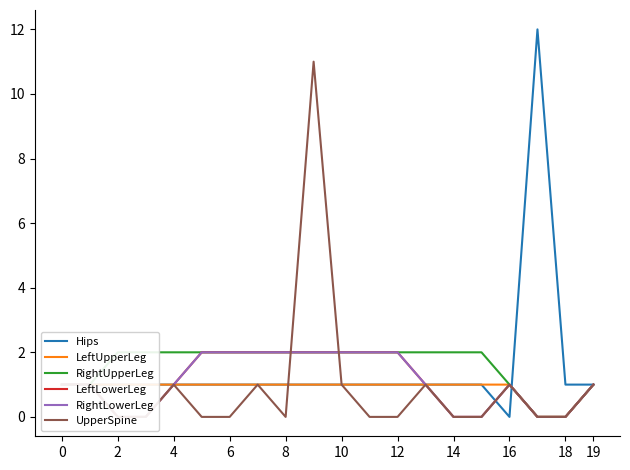

How many values in the RightLowerLeg series exceed 1?

8